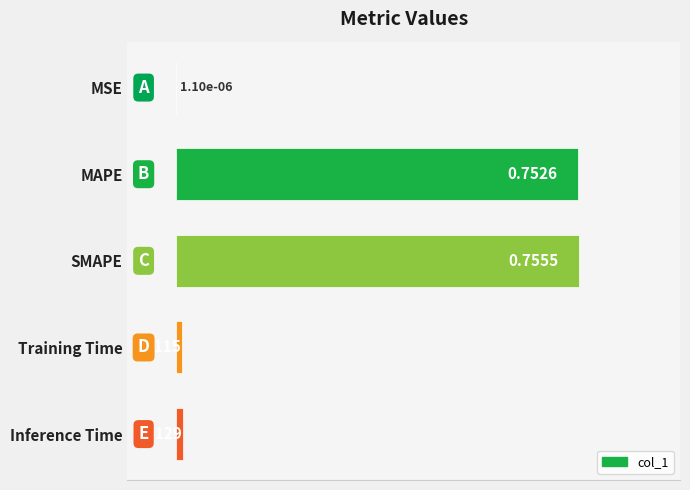

Are the bars horizontal?

Yes